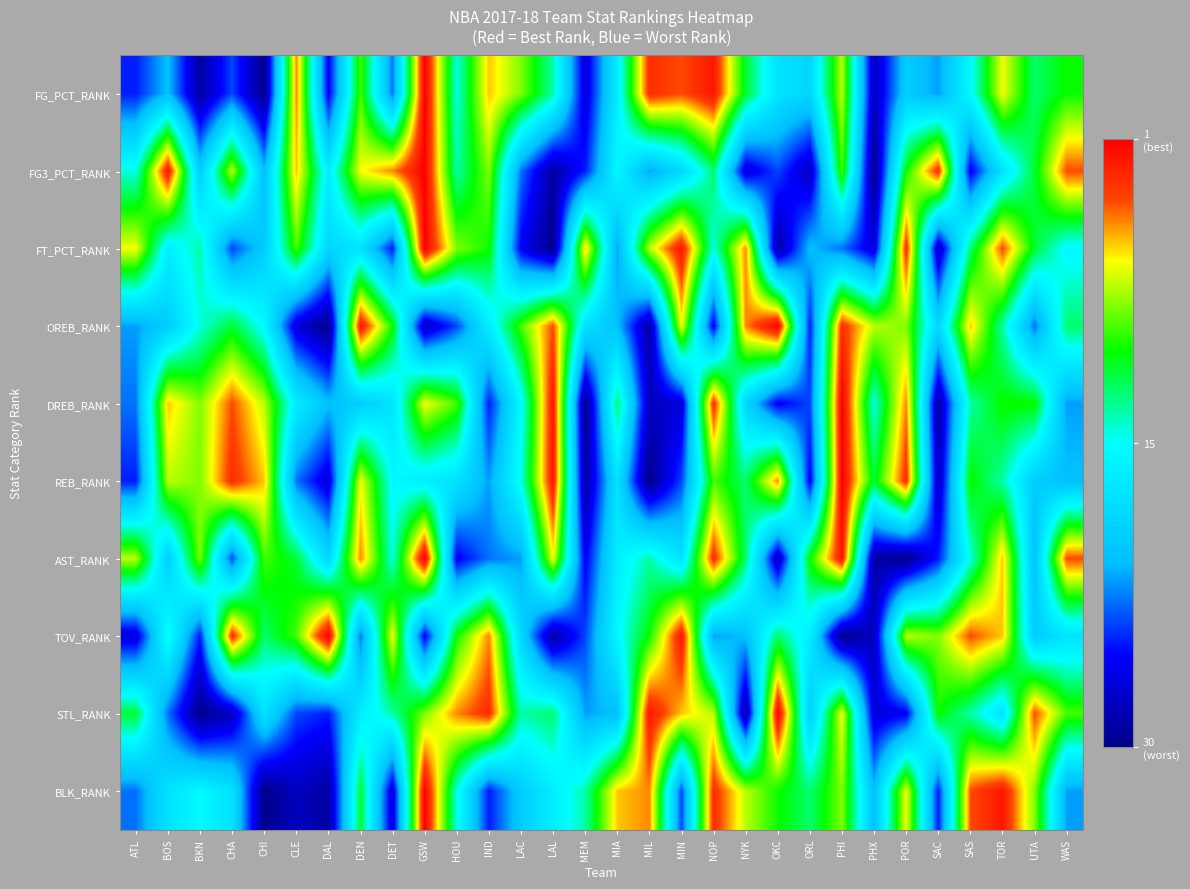

Which series has the widest spread of values?

FG_PCT_RANK